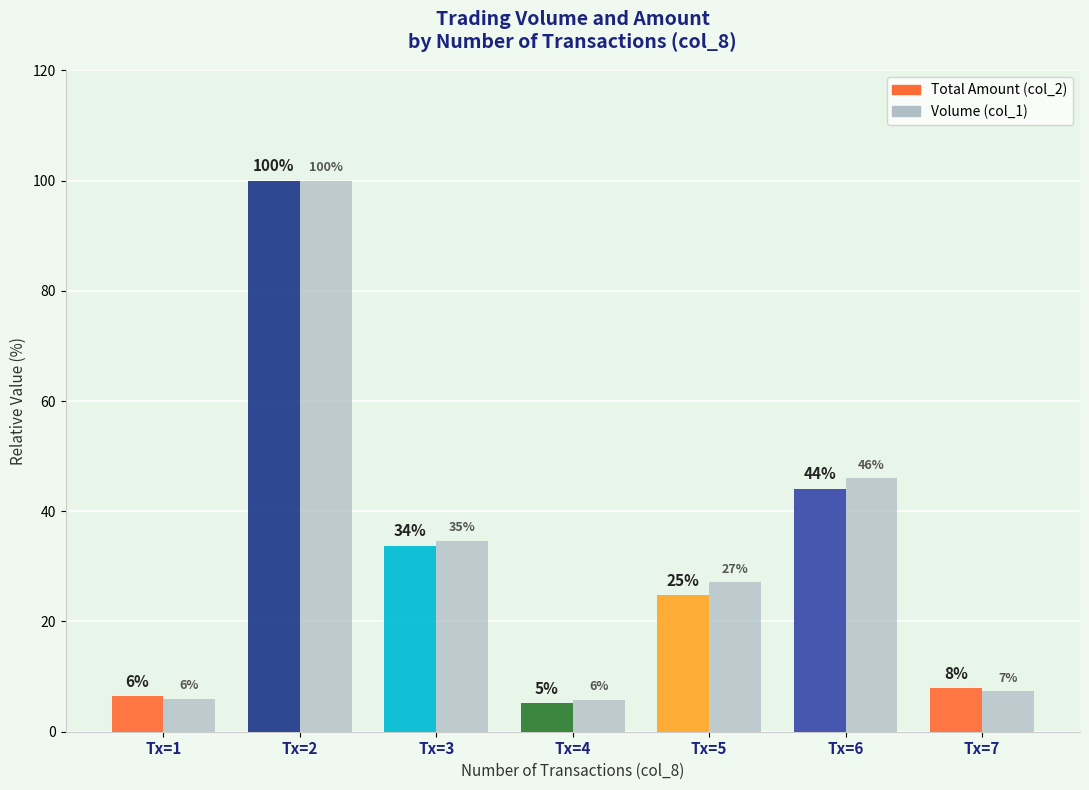

Which series has the largest total across all categories?

Volume (col_1)